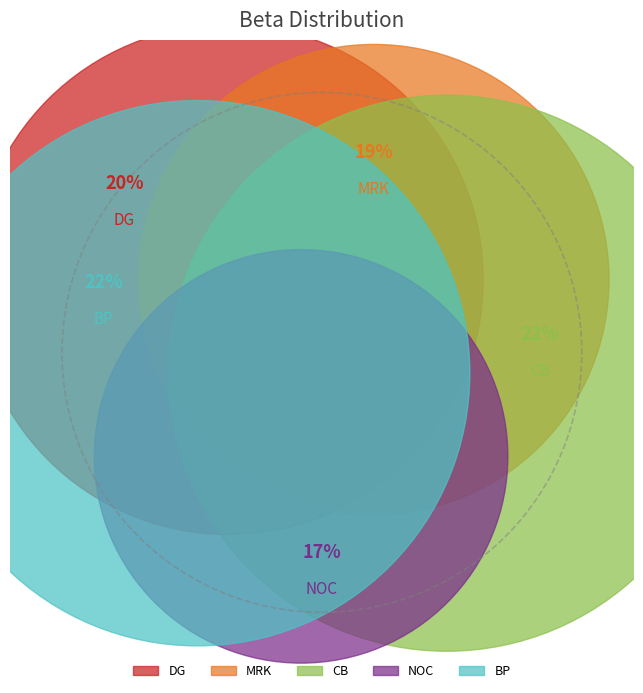

True or false: MRK accounts for 19% of the total.

True